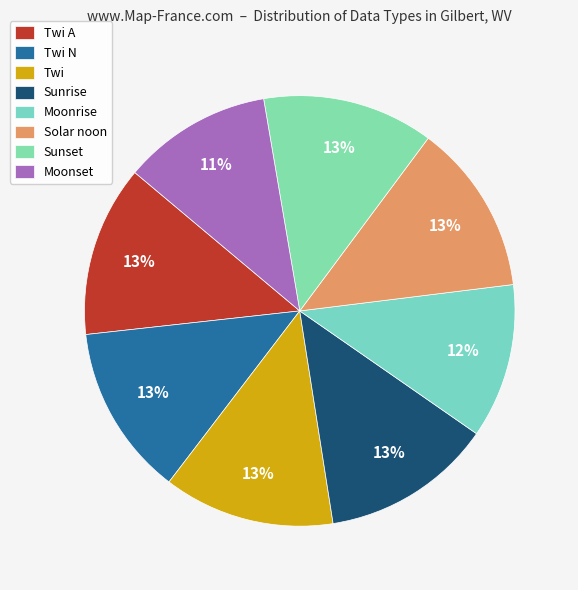

How many segments does this pie chart have?

8